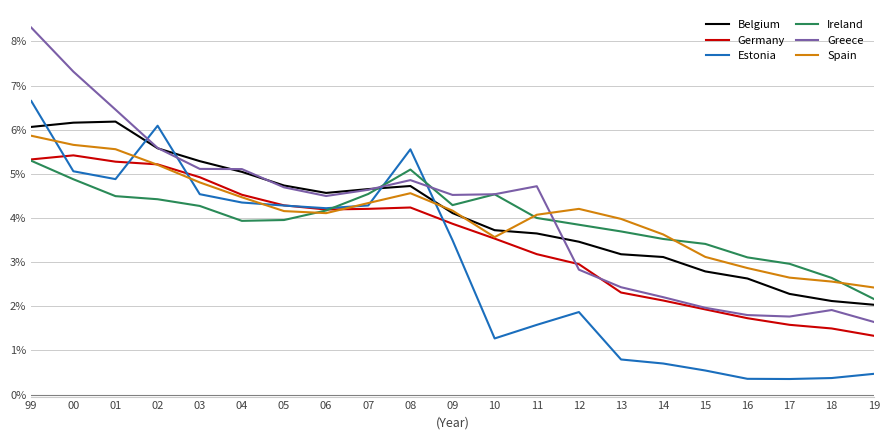

What position from the right is 03?

17